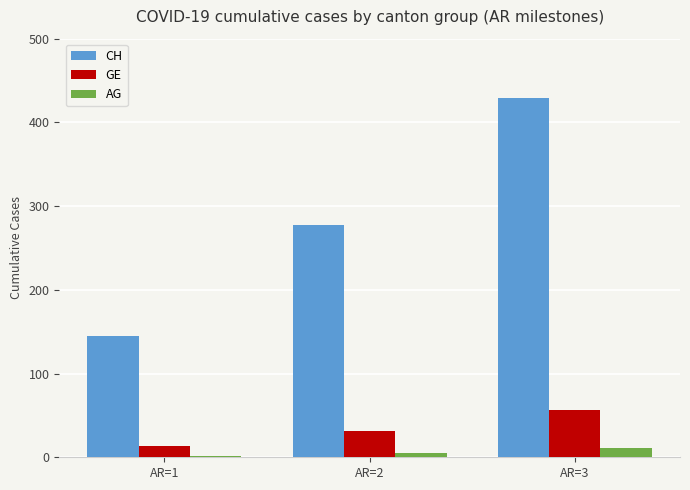

At which label does GE reach its peak?

AR=3